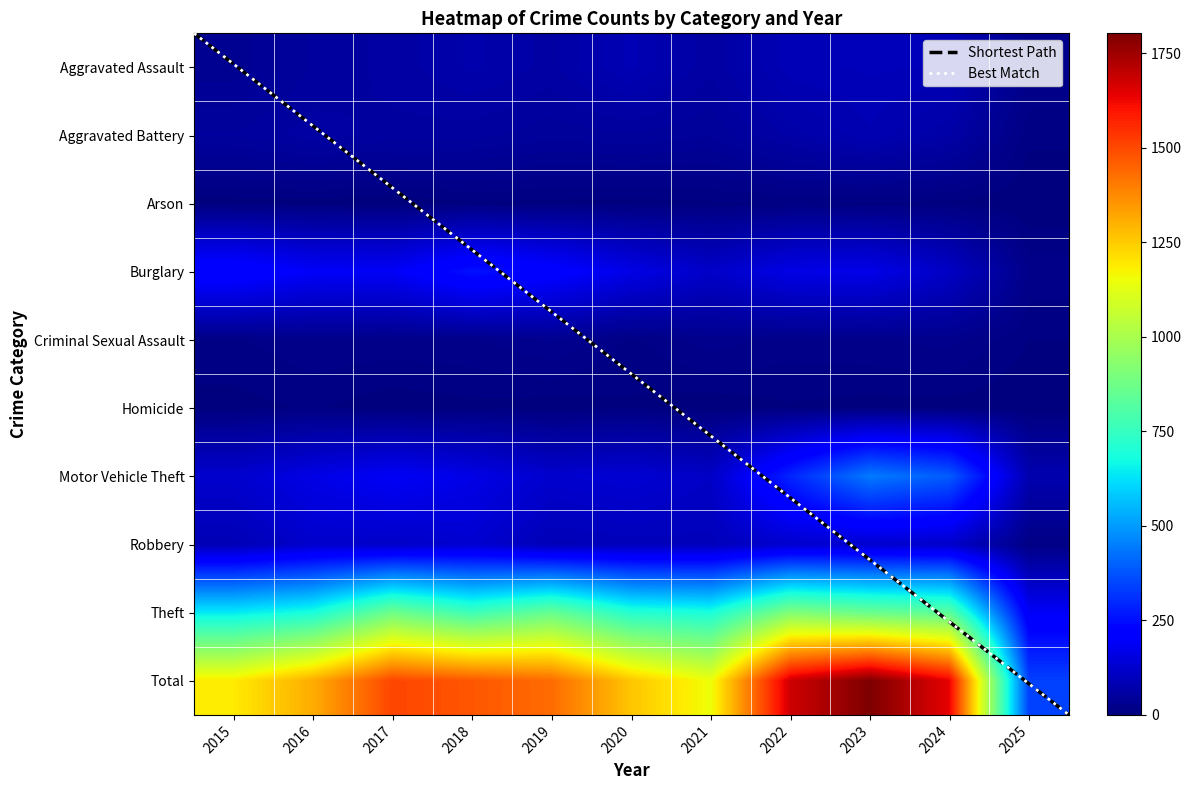

What is the difference between the maximum and minimum values in the Aggravated Assault series?

71